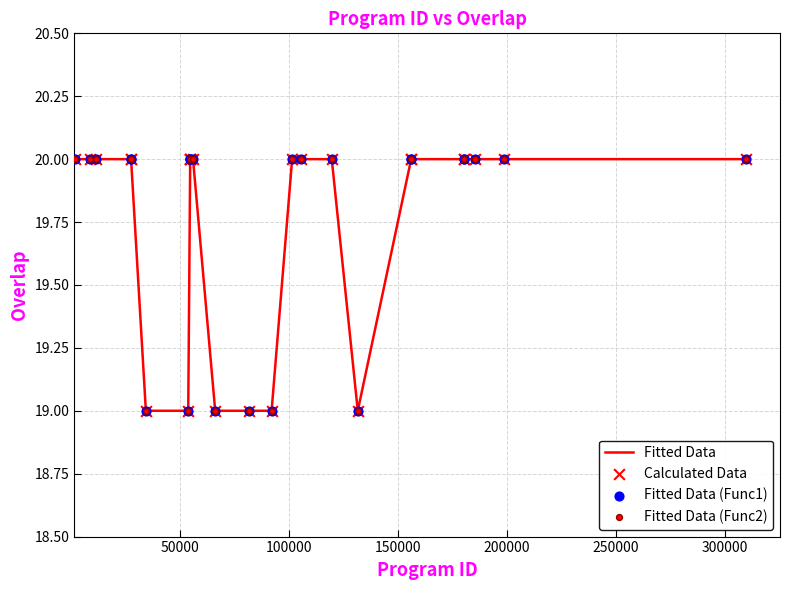

What is the smallest value displayed?

19